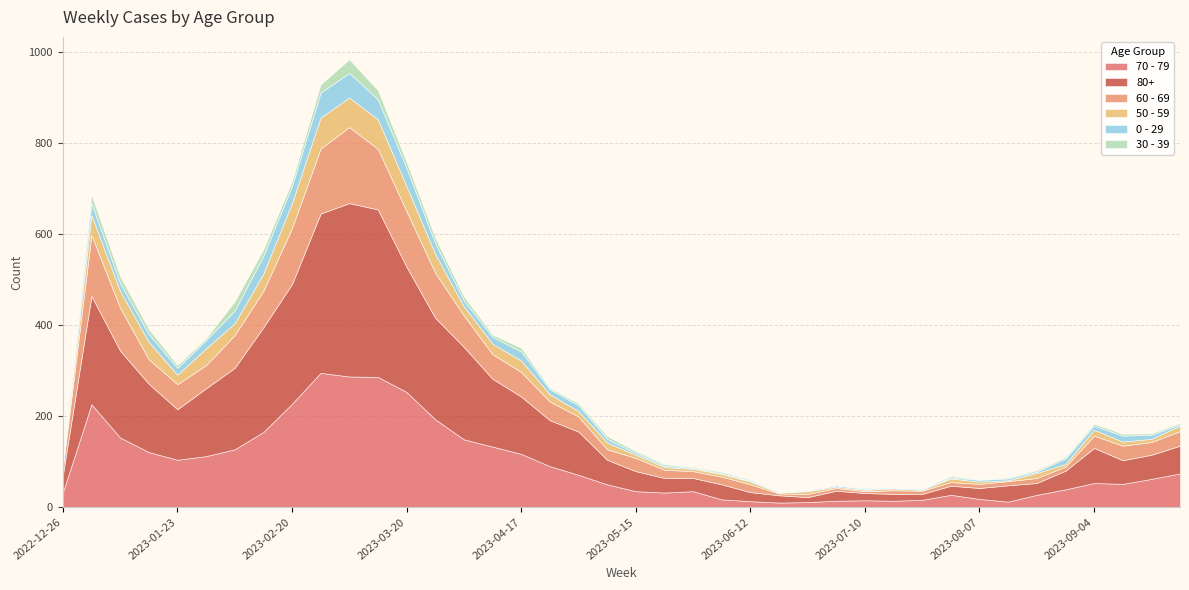

How many series are shown in this chart?

6